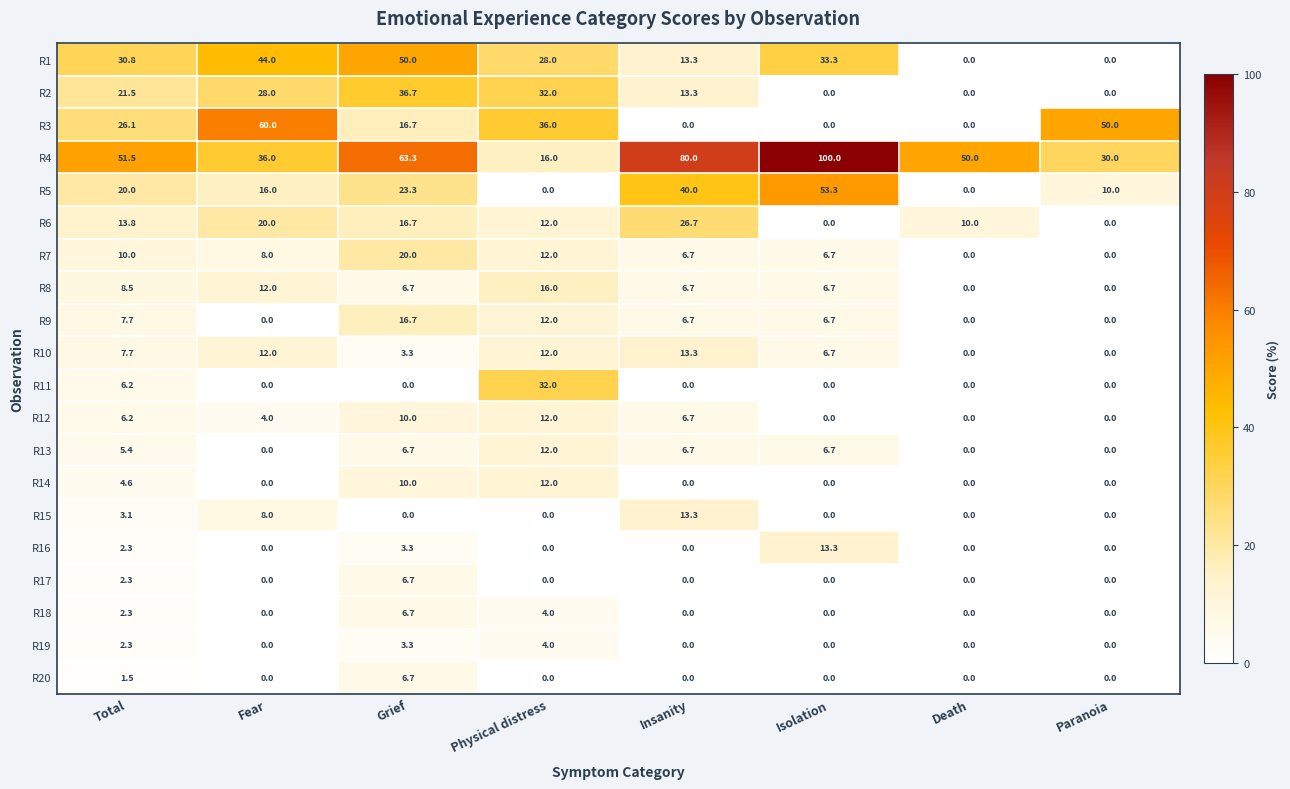

Which series has the largest total across all categories?

R4